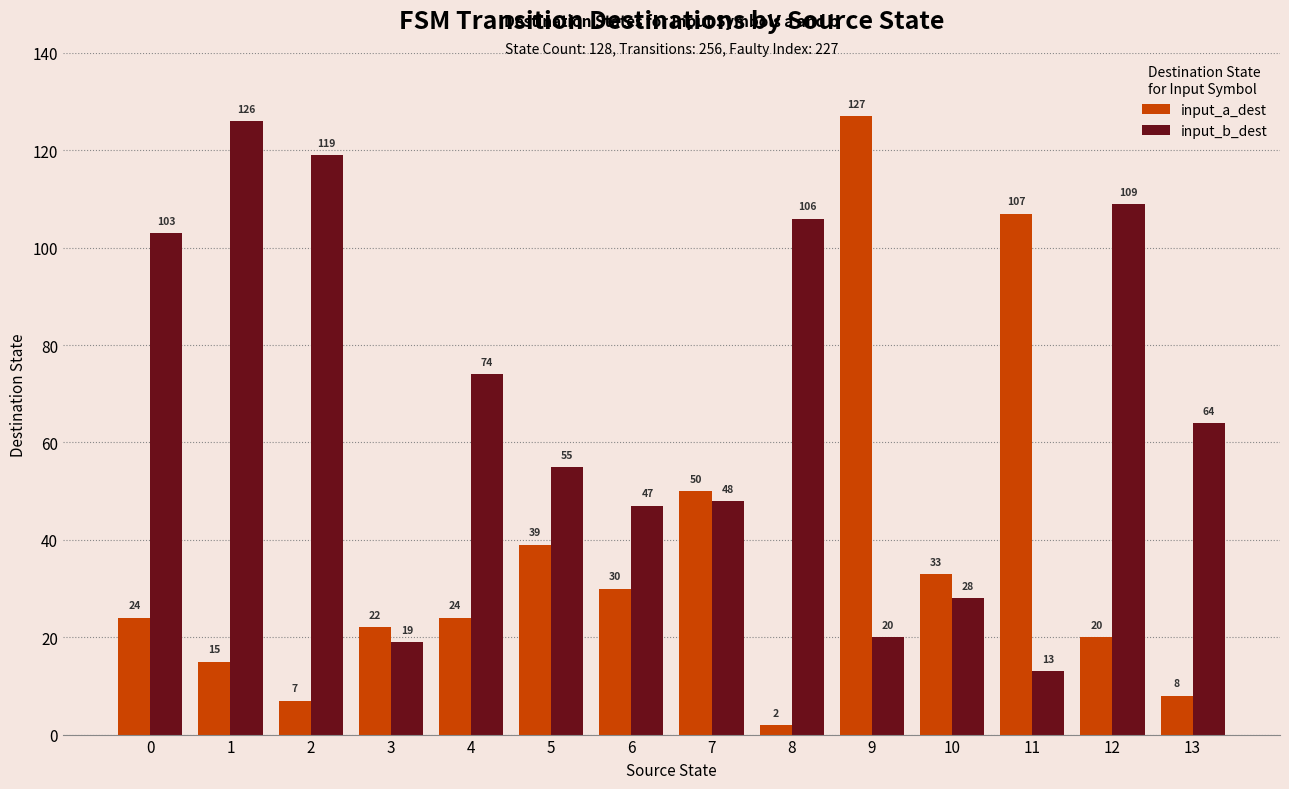

Which series has the largest range (max minus min)?

input_a_dest